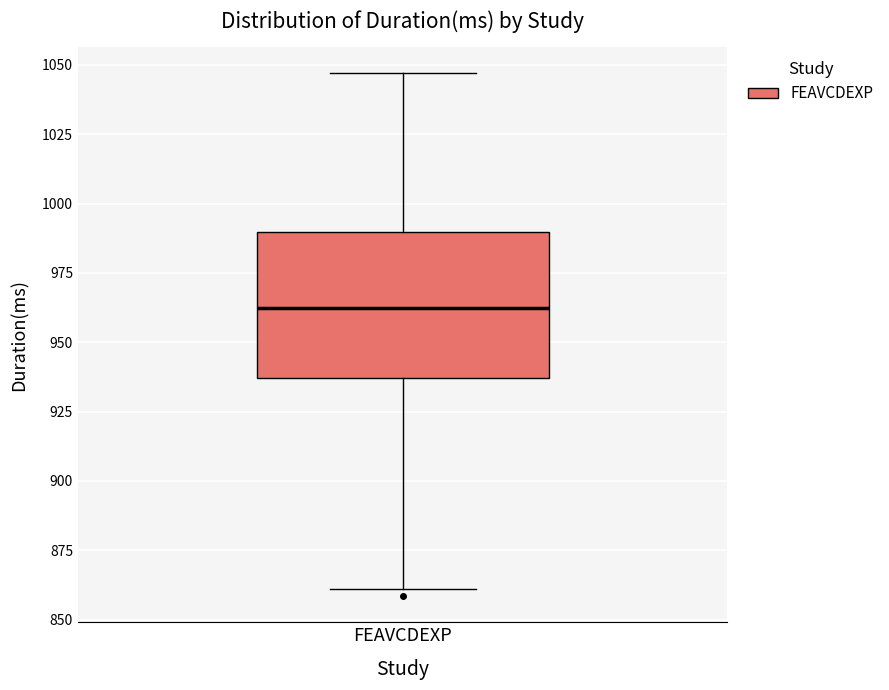

Transcribe this box plot: give where the median line is, the range the box spans, and where the two whiskers end, as read against the y-axis. The values are not printed on the chart, so give them approximately, as read against the axis.

median 965, box 935 to 990, whiskers 860 to 1045